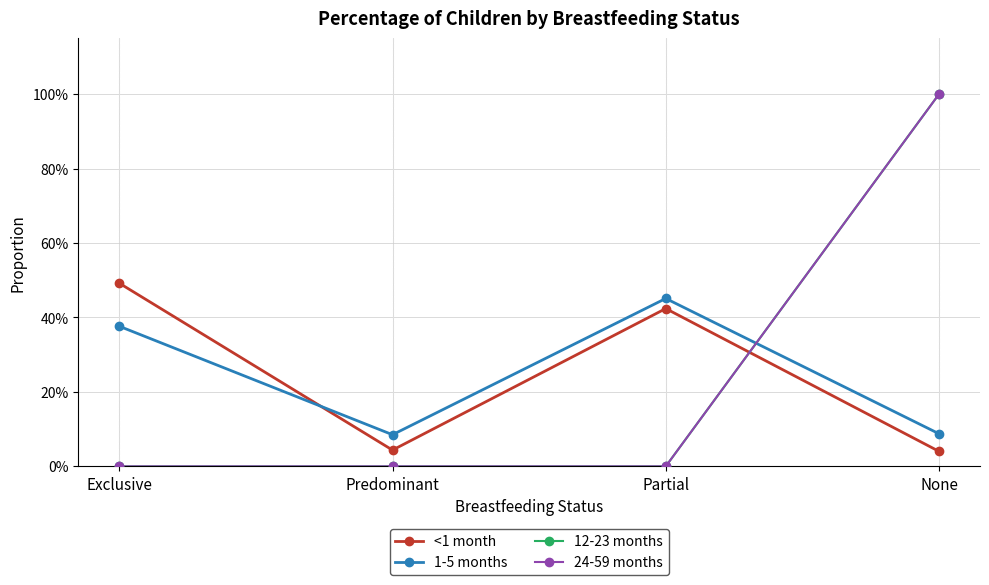

Is this an area chart (filled region under the line)?

No